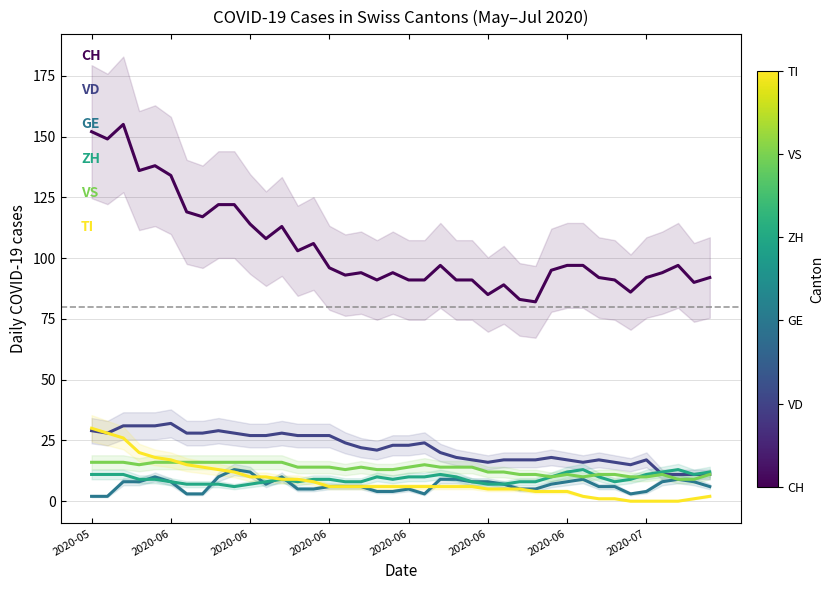

True or false: TI has a value of -13 at 2020-07.

False